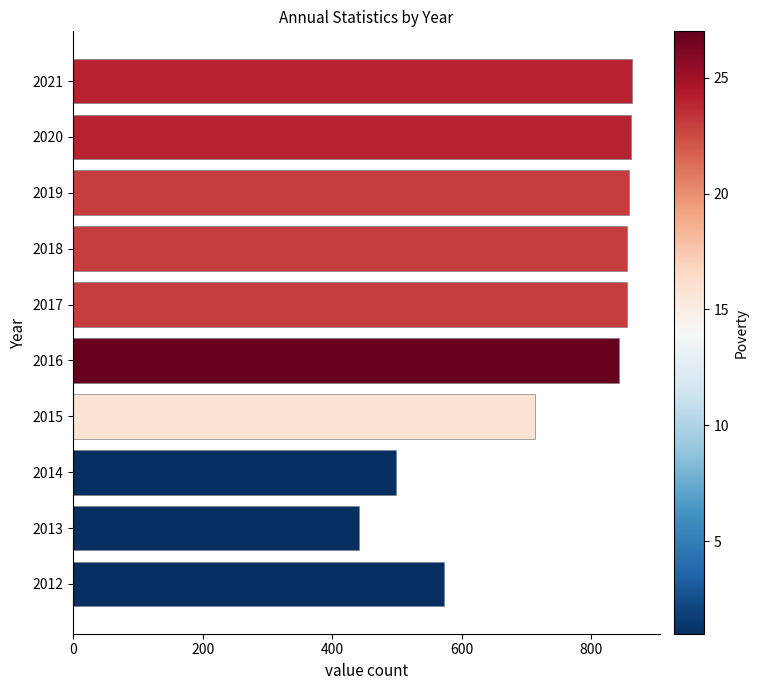

What is the smallest value displayed?

442